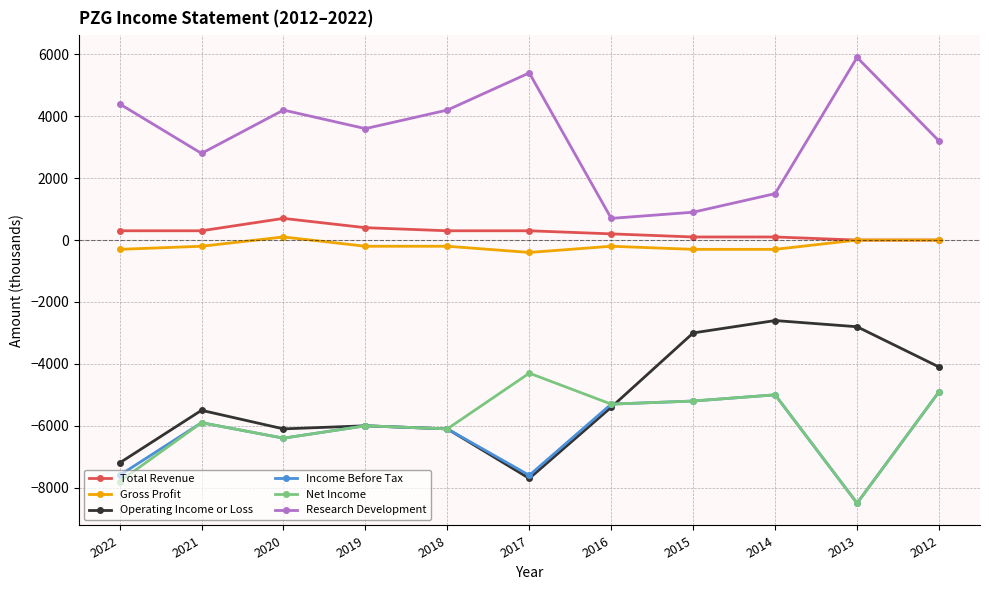

Does the chart display data point markers on the line(s)?

Yes